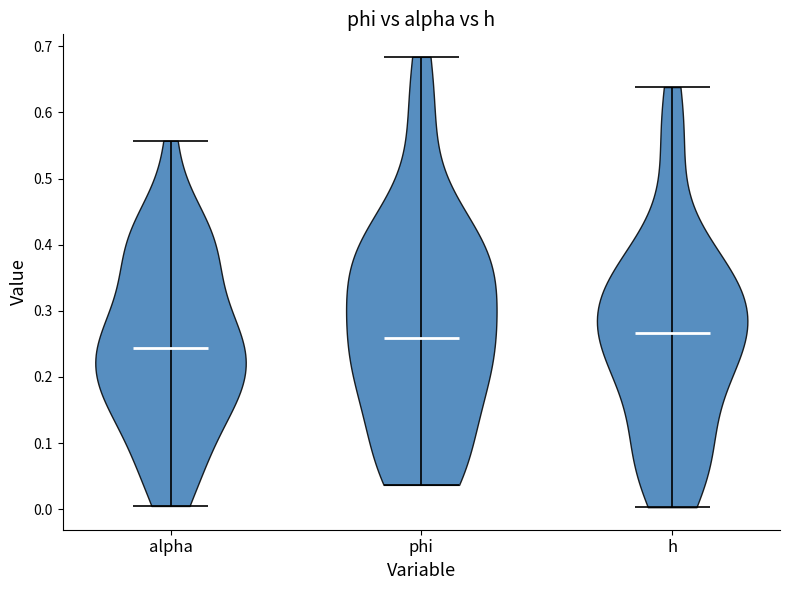

What is the lowest point the violin for phi reaches on the y-axis? The values are not printed on the chart, so give them approximately, as read against the axis.

0.04